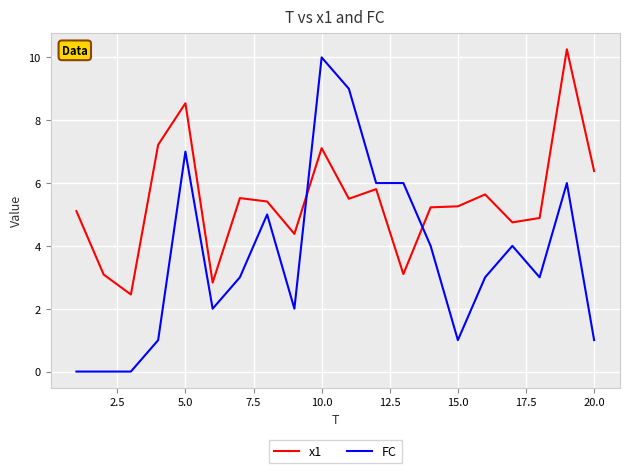

Rank the series by their average value, from lowest to highest.

FC, x1